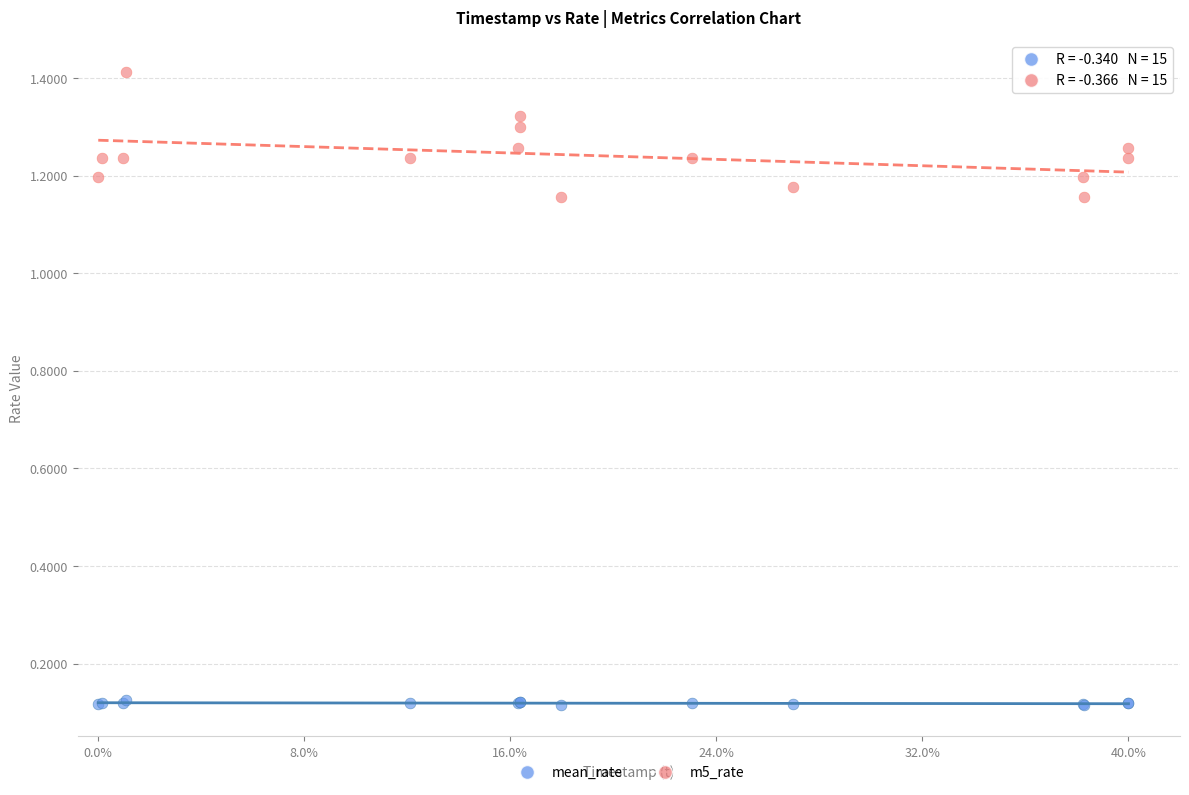

Which series contains the highest Y value?

m5_rate